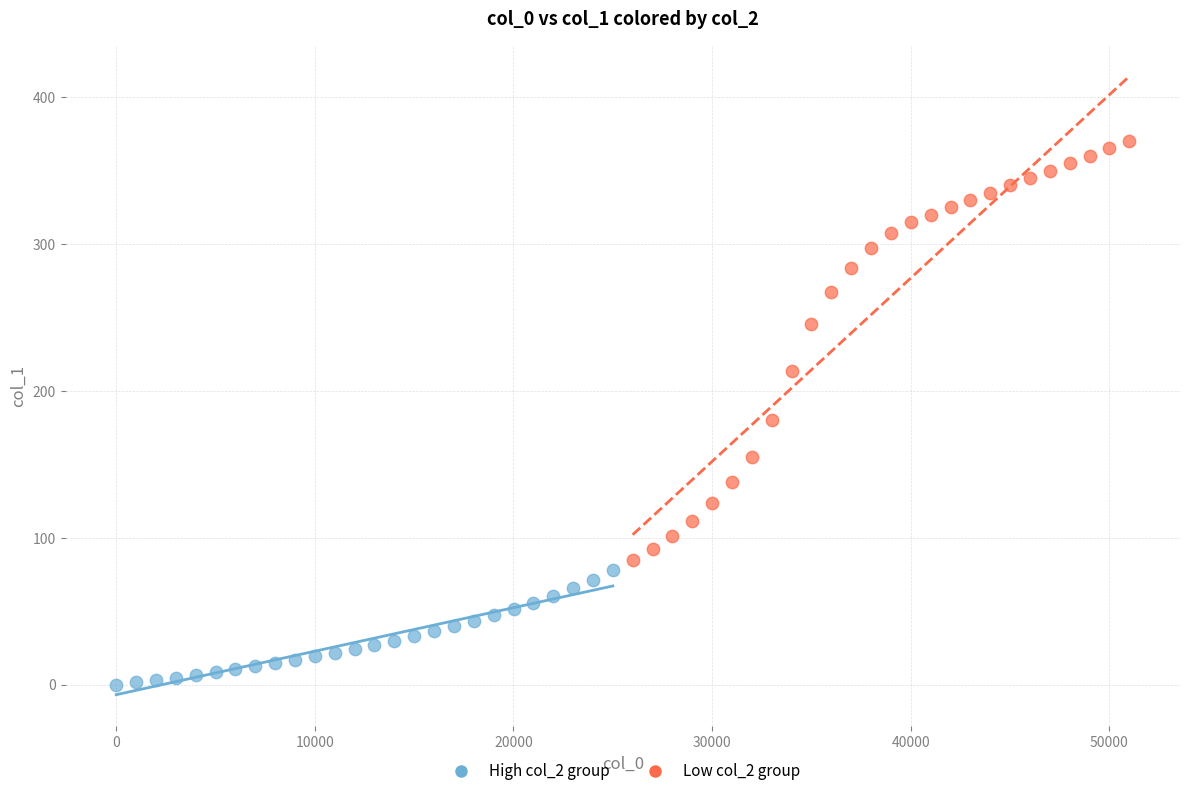

Which series has the widest spread of Y values?

Low col_2 group